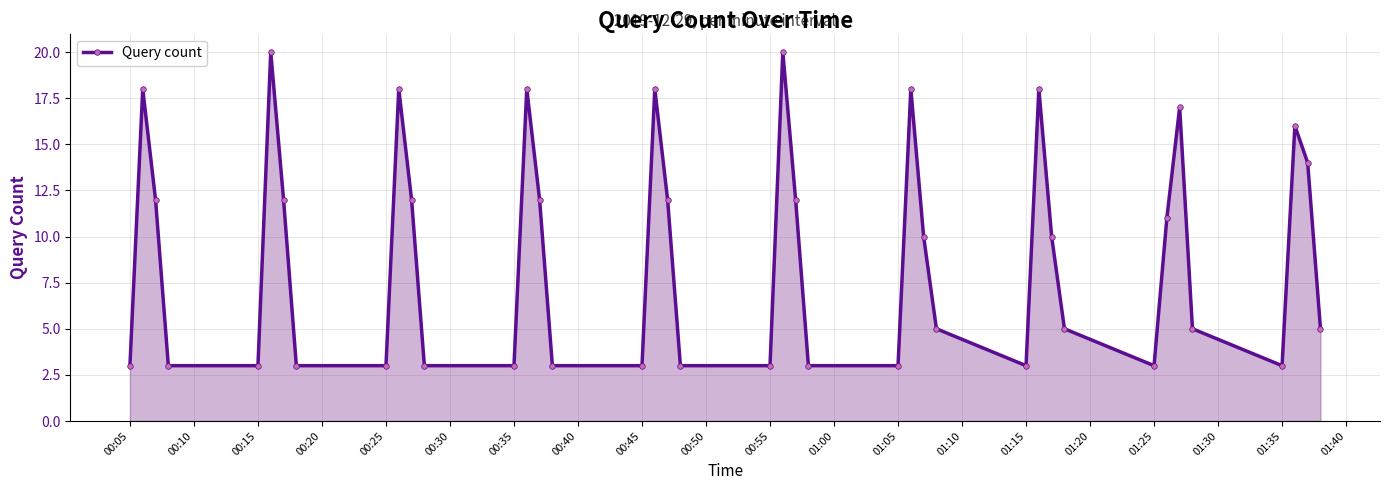

What is the value of the 27th point from the left?

10